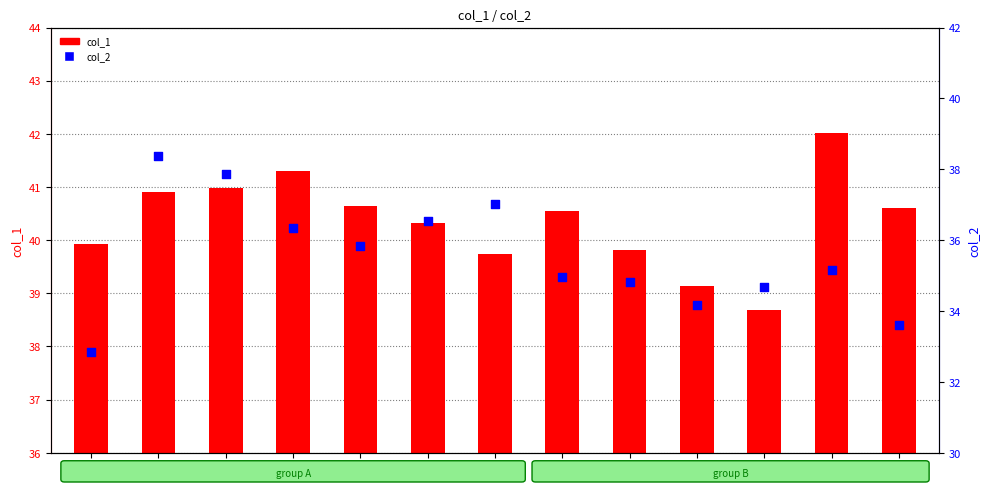

Which series has the widest spread of Y values?

col_2